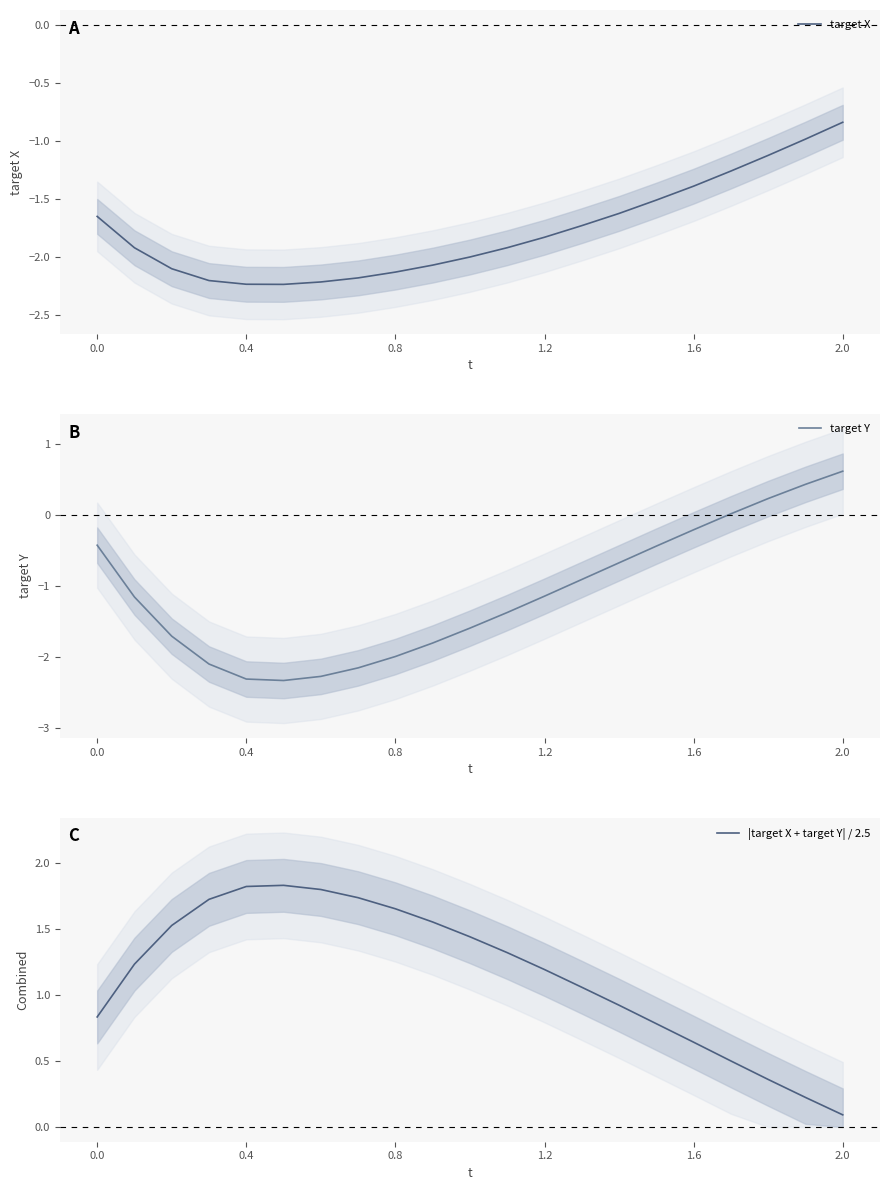

Which category has the lowest value in the |target X + target Y| / 2.5 series?

2.0